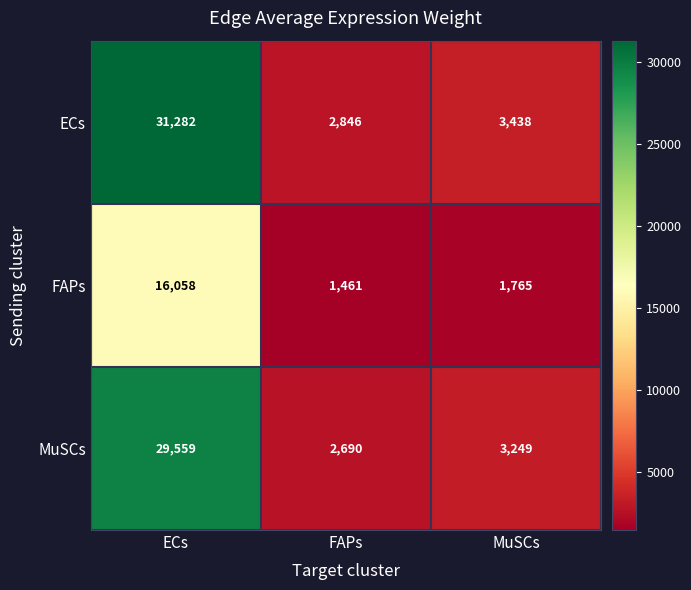

What is the spread (max minus min) of values at ECs?

15224